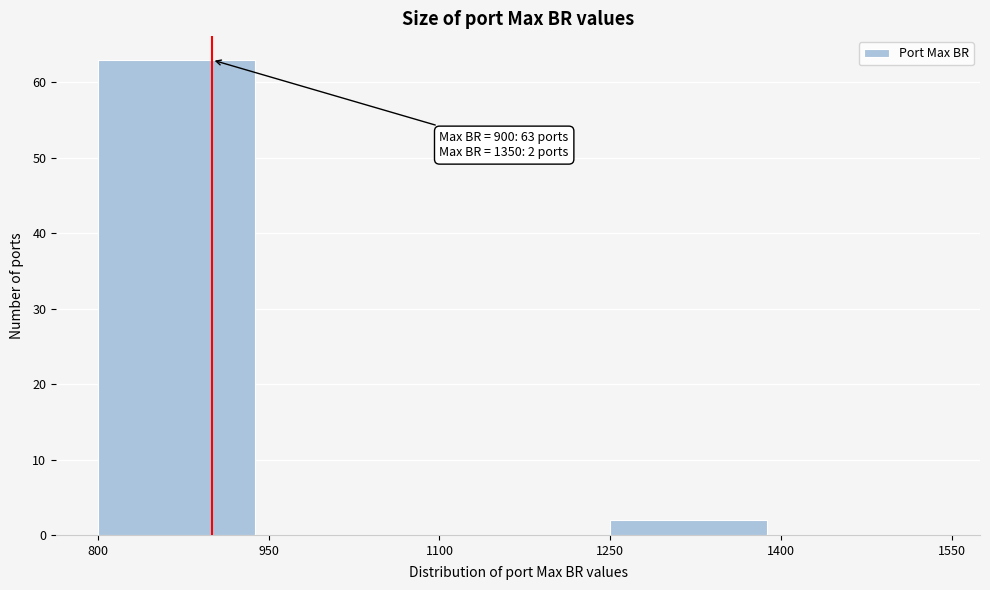

Which range on the x-axis has the tallest bar?

800 to 950